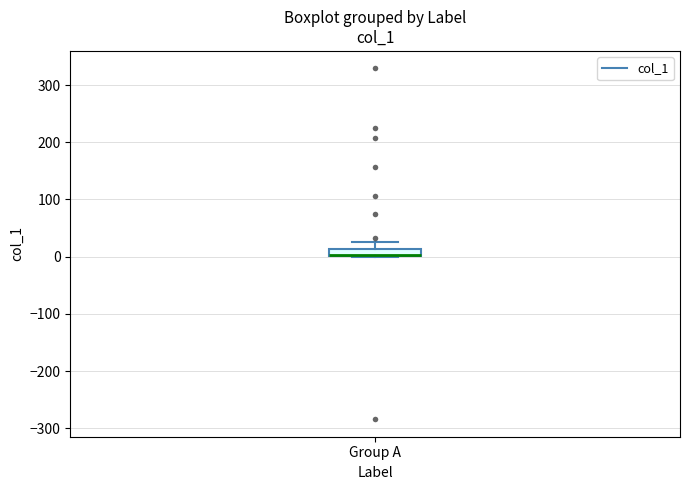

Where is the upper edge of the box for Group A on the y-axis? The values are not printed on the chart, so give them approximately, as read against the axis.

10